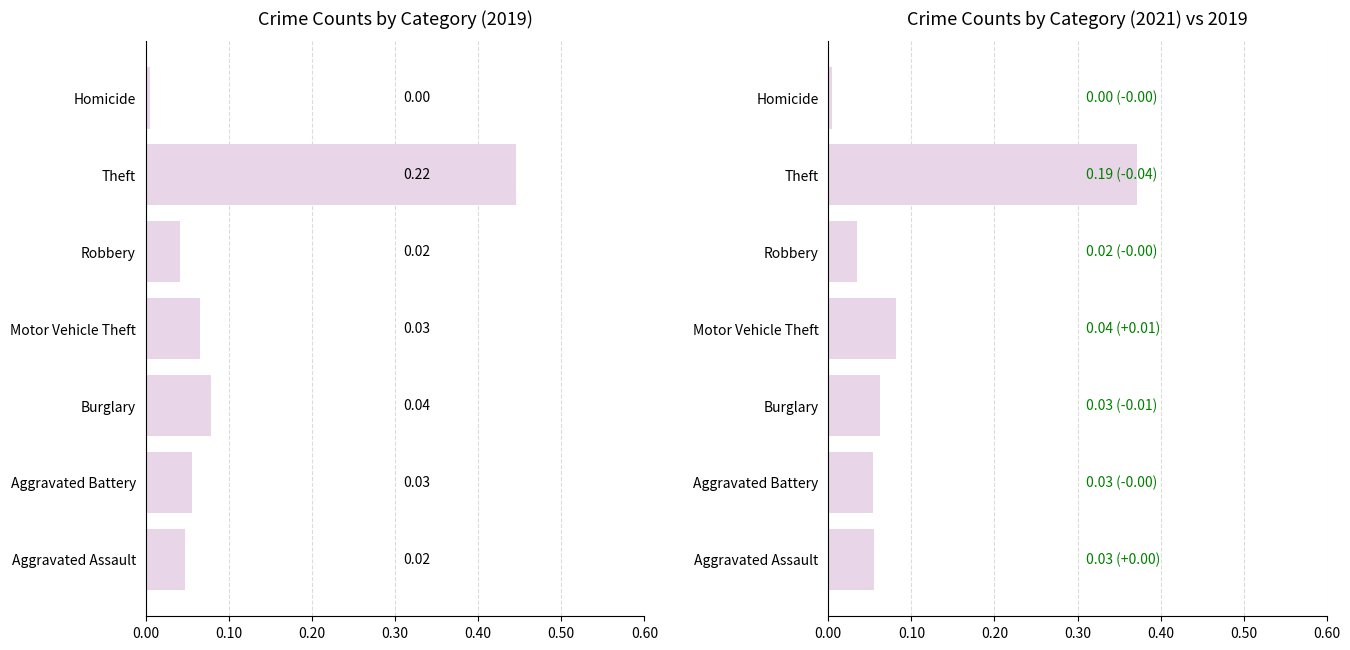

Rank the series by their average value, from lowest to highest.

2021, 2019